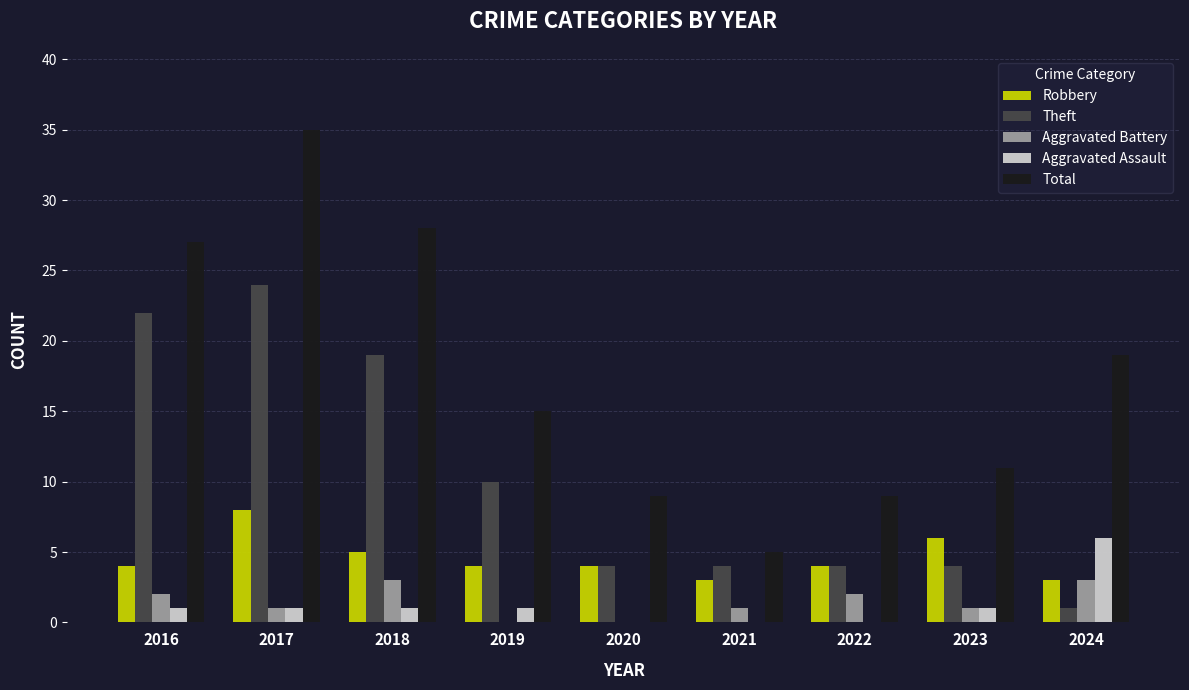

At which label is Theft closest to 12?

2019